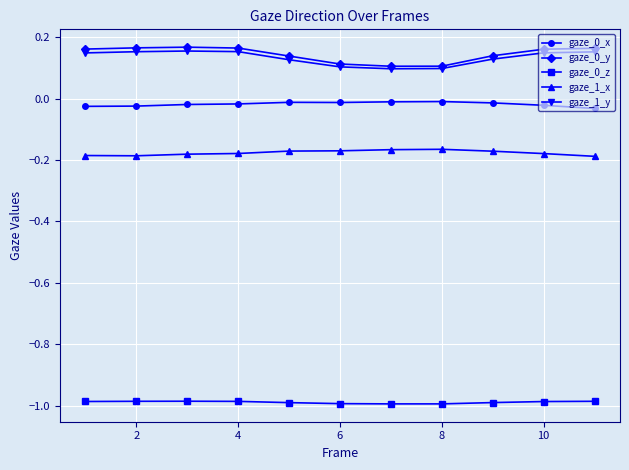

True or false: gaze_1_x and gaze_0_x cross at least once.

False